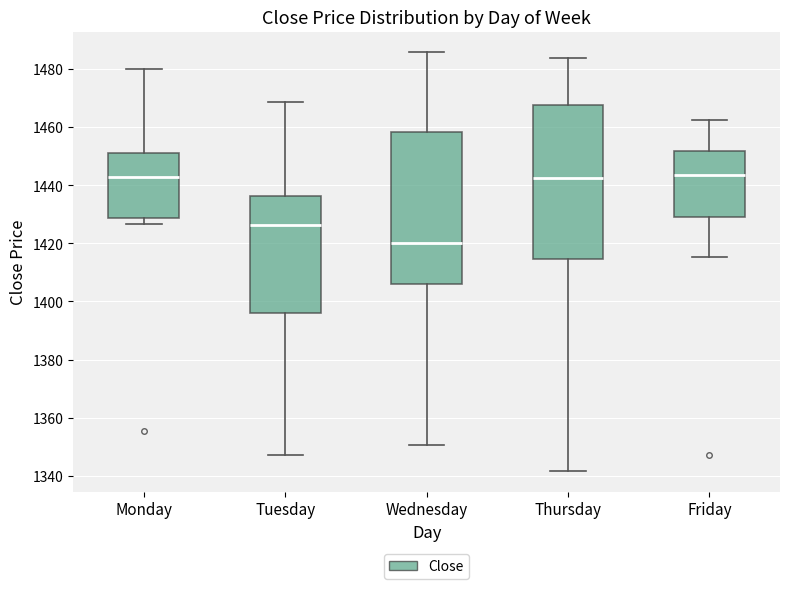

Reading left to right, transcribe this box plot: for each box, give where its median line is, the range the box spans, and where its two whiskers end, as read against the y-axis. The values are not printed on the chart, so give them approximately, as read against the axis.

Monday: median 1442, box 1428 to 1450, whiskers 1426 to 1480
Tuesday: median 1426, box 1396 to 1436, whiskers 1348 to 1468
Wednesday: median 1420, box 1406 to 1458, whiskers 1350 to 1486
Thursday: median 1442, box 1414 to 1468, whiskers 1342 to 1484
Friday: median 1444, box 1430 to 1452, whiskers 1416 to 1462